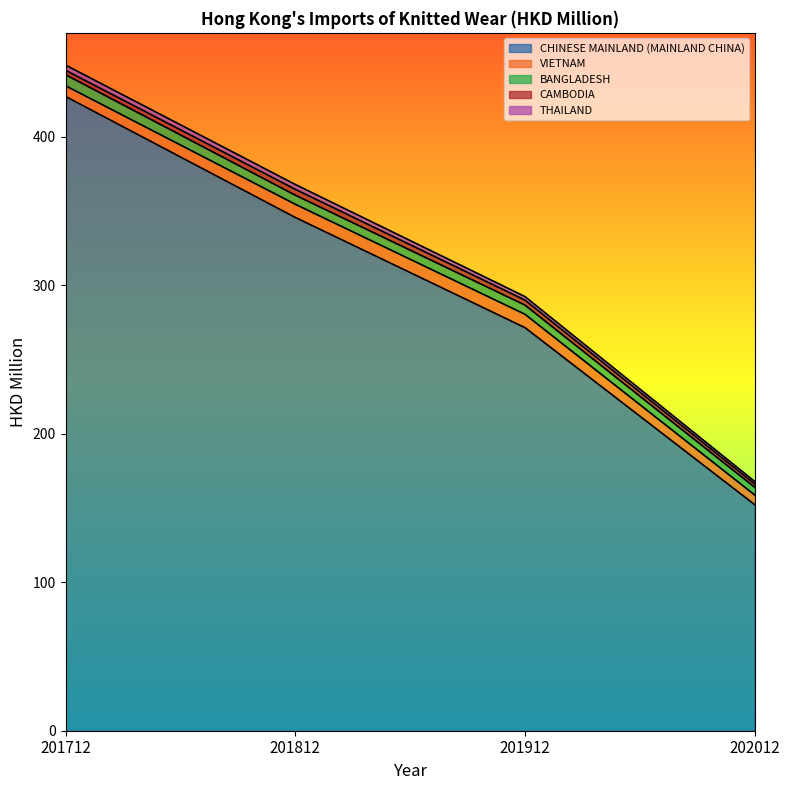

True or false: CHINESE MAINLAND (MAINLAND CHINA) and VIETNAM cross at least once.

False